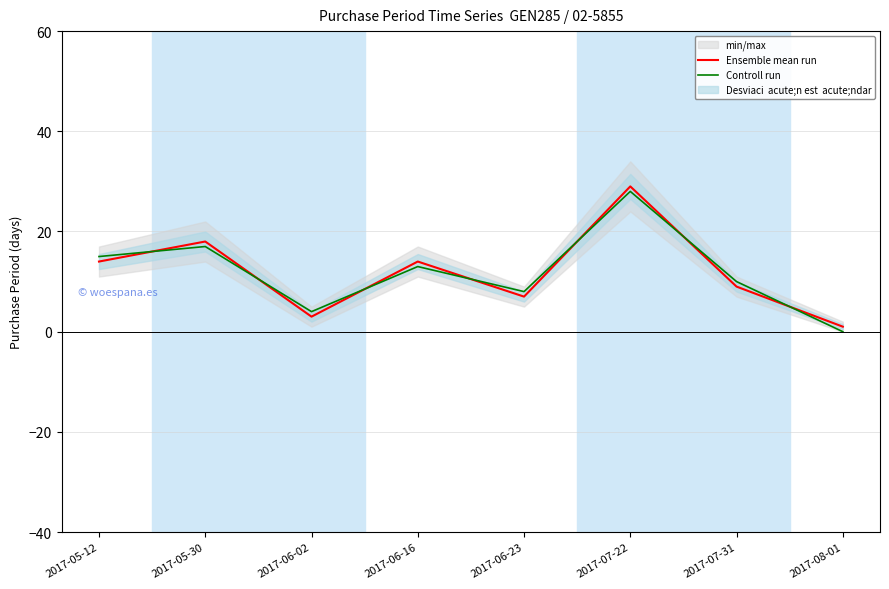

Which has a higher value, 2017-05-12 or 2017-08-01?

2017-05-12